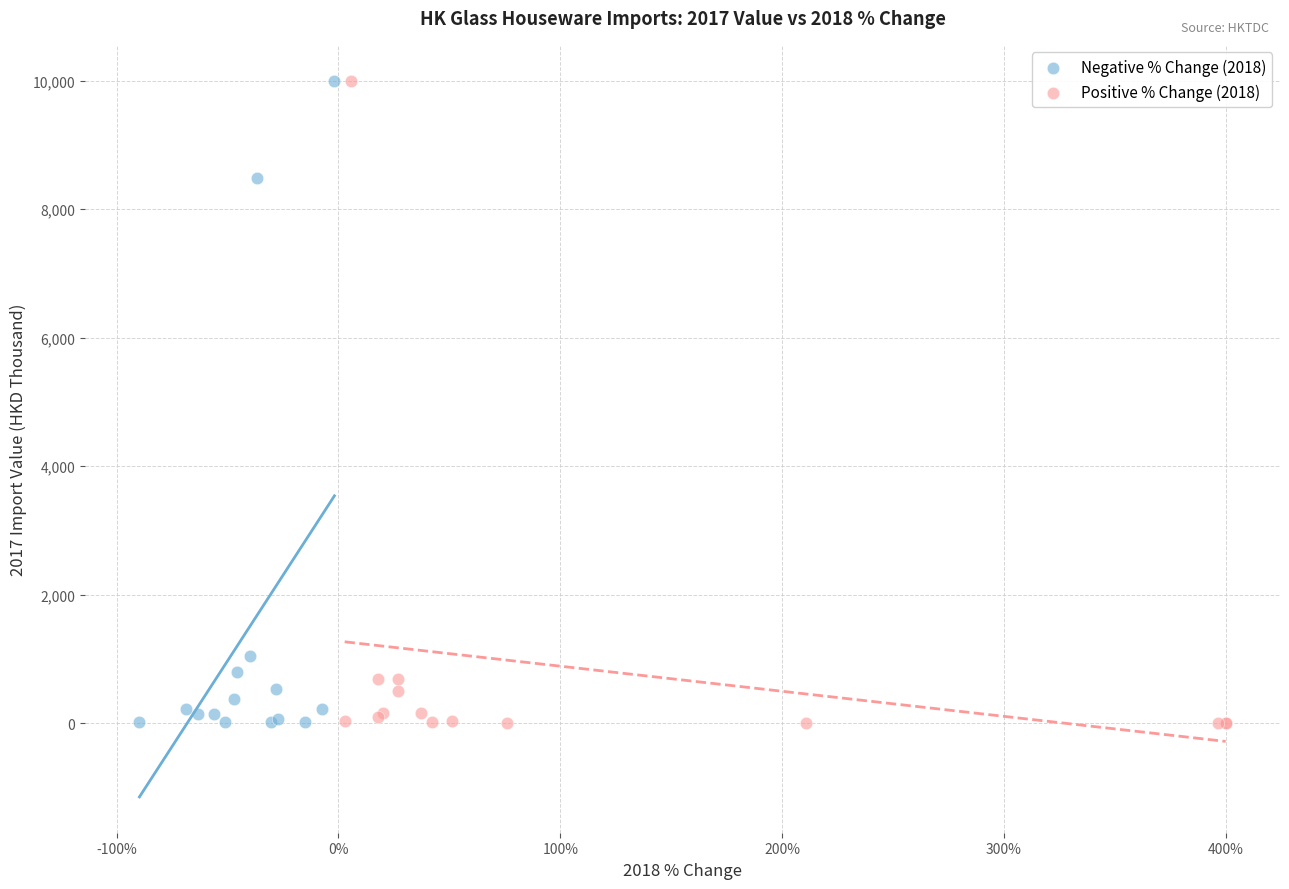

Which series has the widest spread of Y values?

Positive % Change (2018)